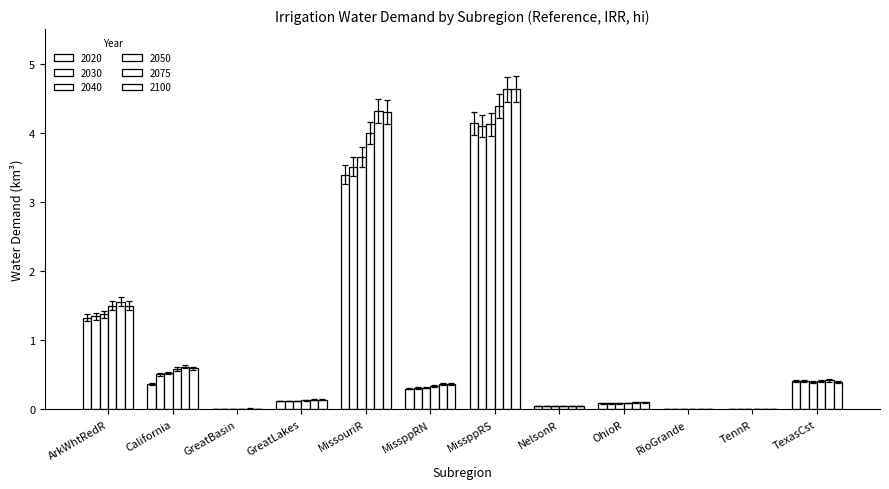

How many groups of bars are there?

12